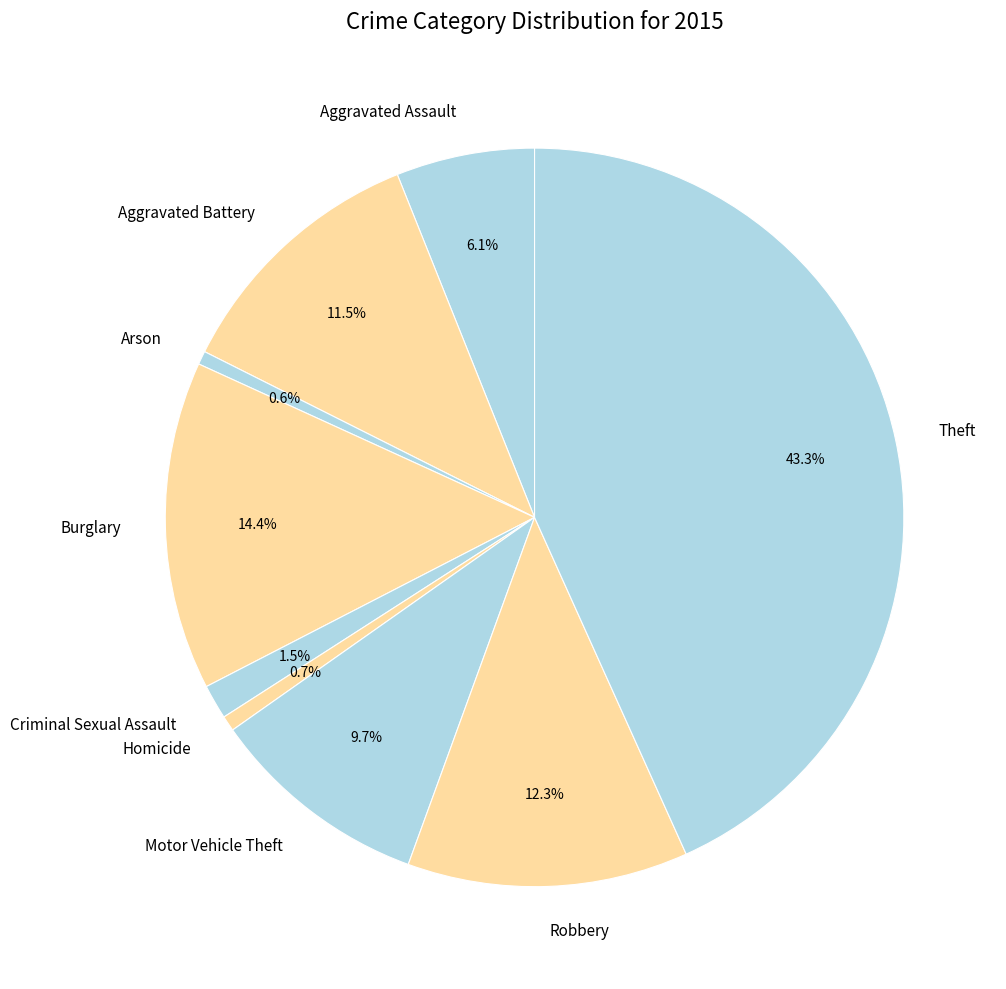

To the nearest percent, what is the combined percentage of Motor Vehicle Theft and Aggravated Assault?

16%